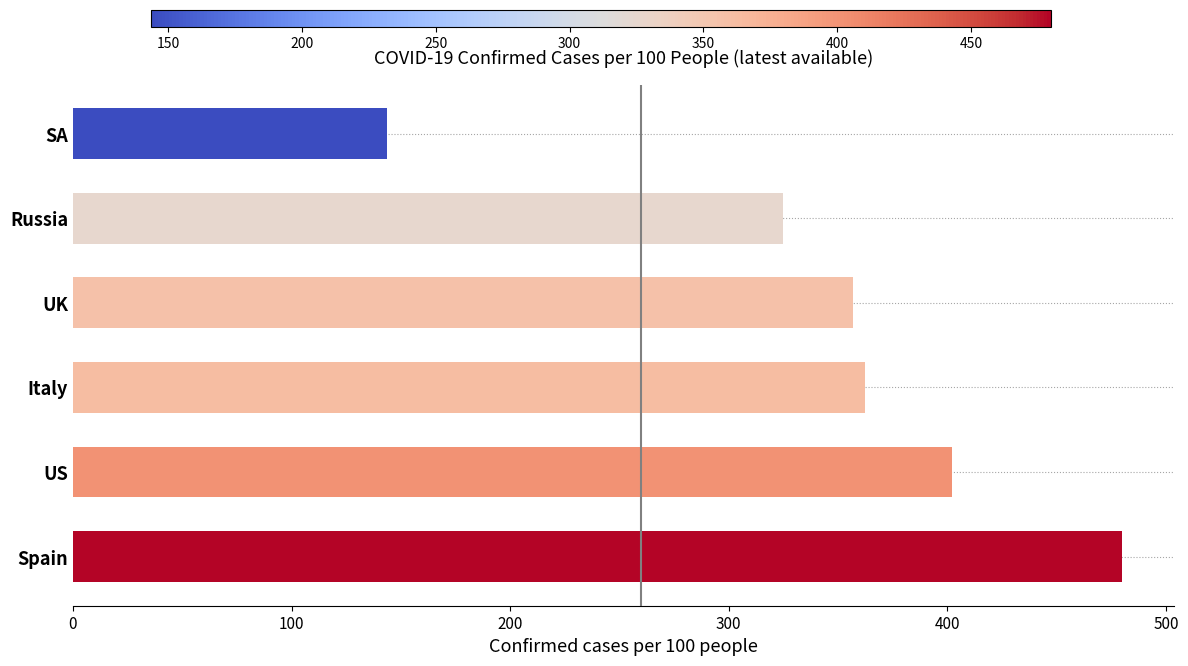

What is the difference between the second highest and second lowest values?

77.0